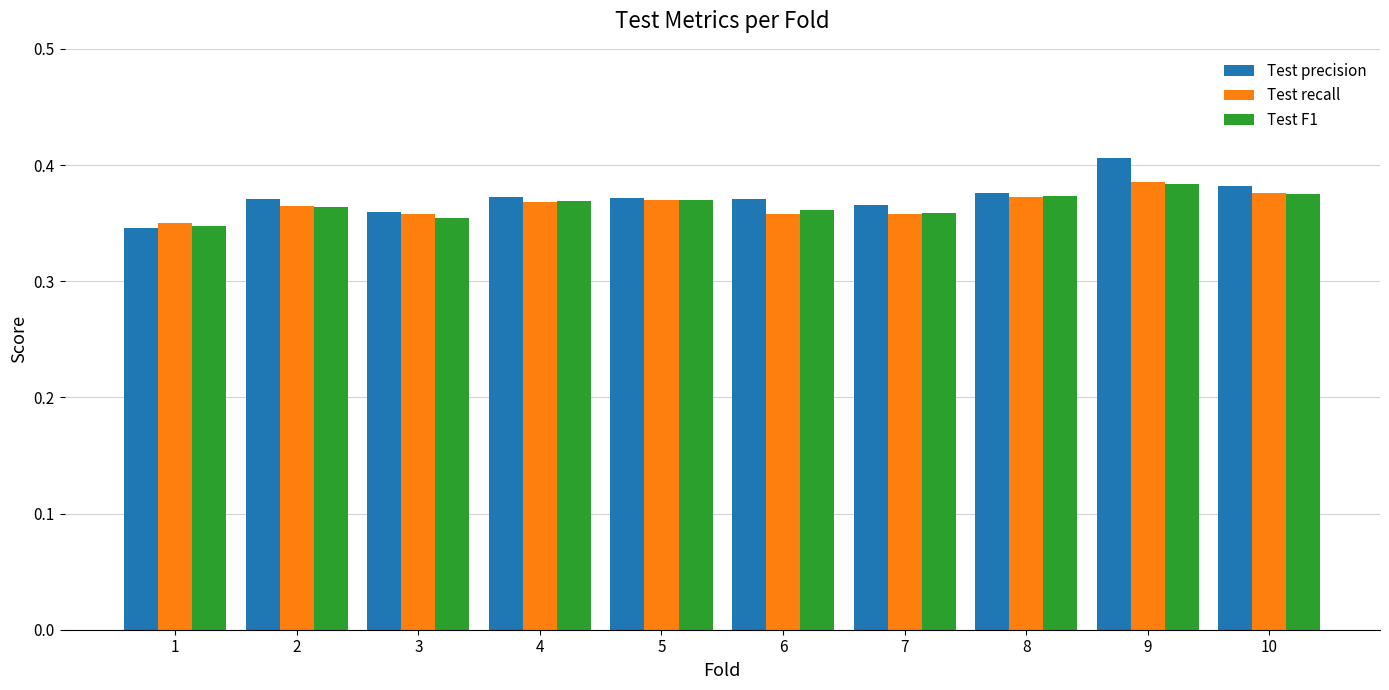

How many series are shown in this chart?

3